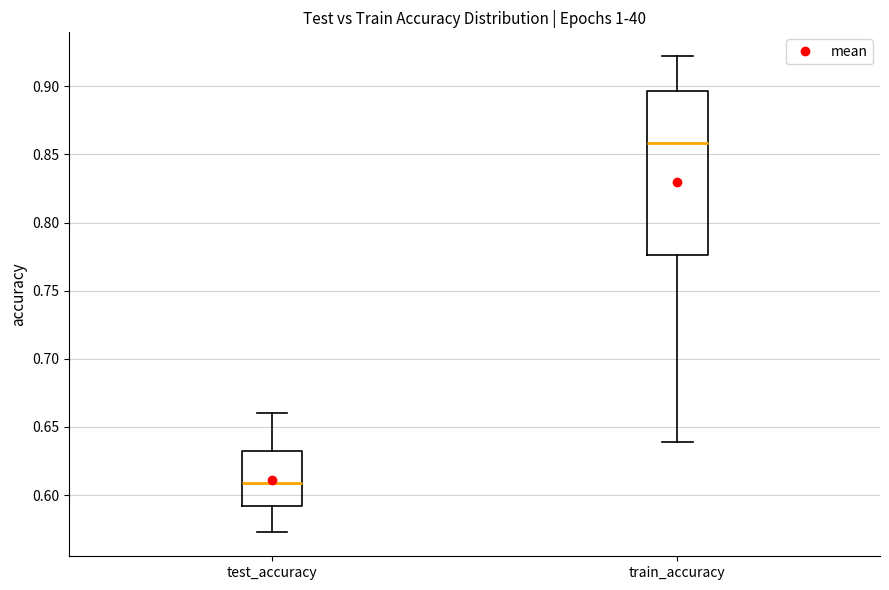

Where is the upper edge of the box for train_accuracy on the y-axis? The values are not printed on the chart, so give them approximately, as read against the axis.

0.895